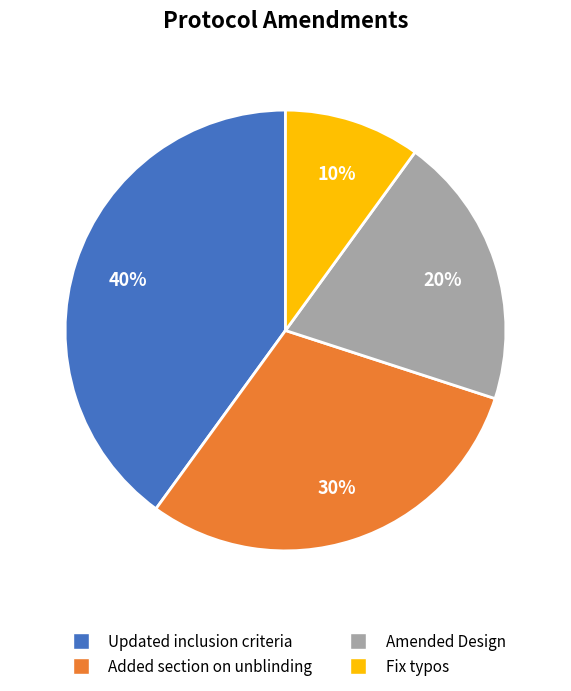

What is the ratio of the value at Updated inclusion criteria to the value at Added section on unblinding?

1.3